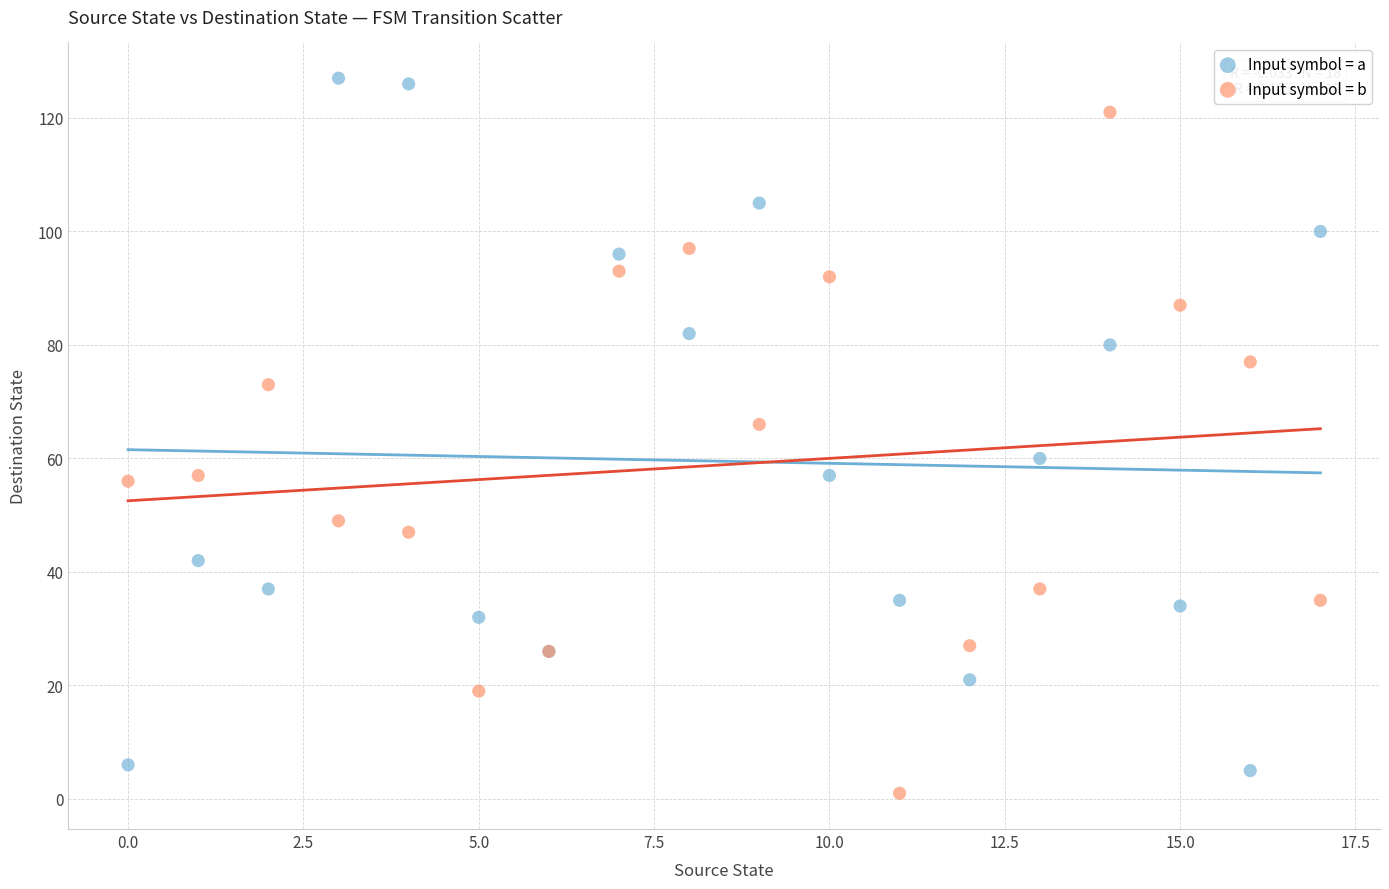

Which series contains the highest Y value?

Input symbol = a